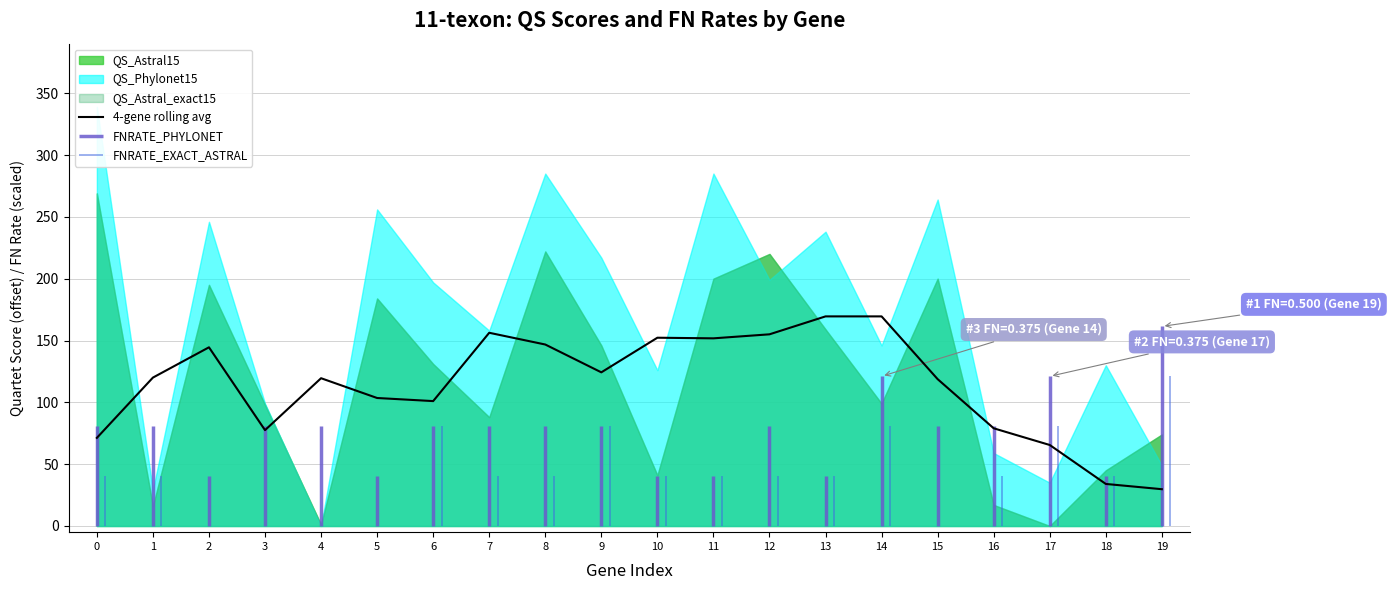

True or false: 4-gene rolling avg has a value of 146.8 at 8.

True